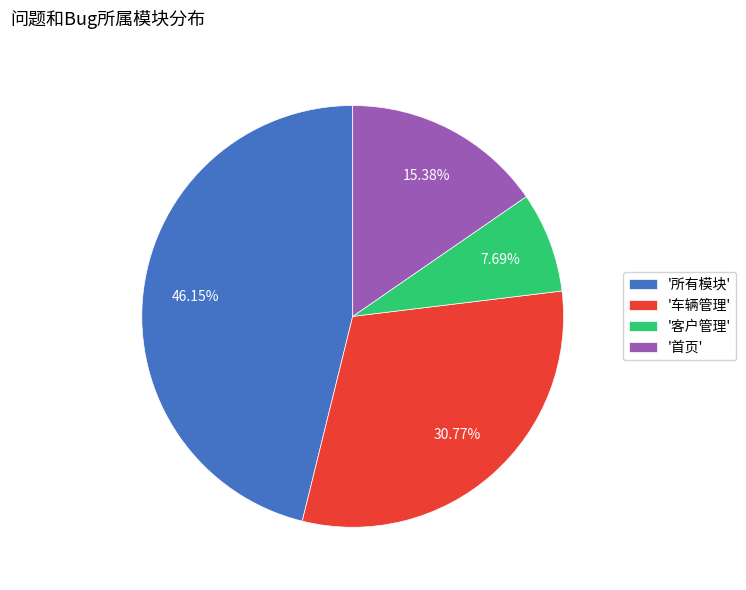

Rank the categories by value from highest to lowest.

'所有模块', '车辆管理', '首页', '客户管理'